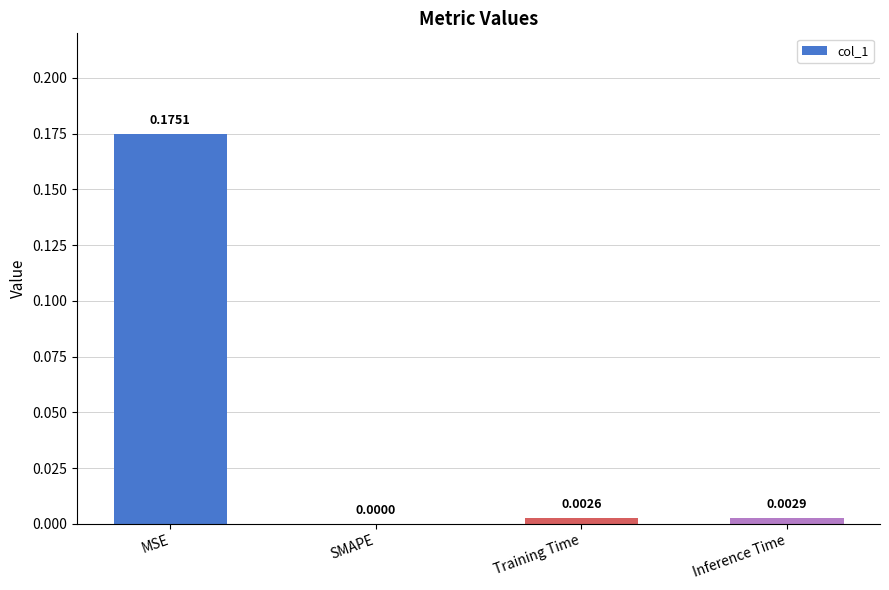

Between Inference Time and Training Time, which is larger?

Inference Time